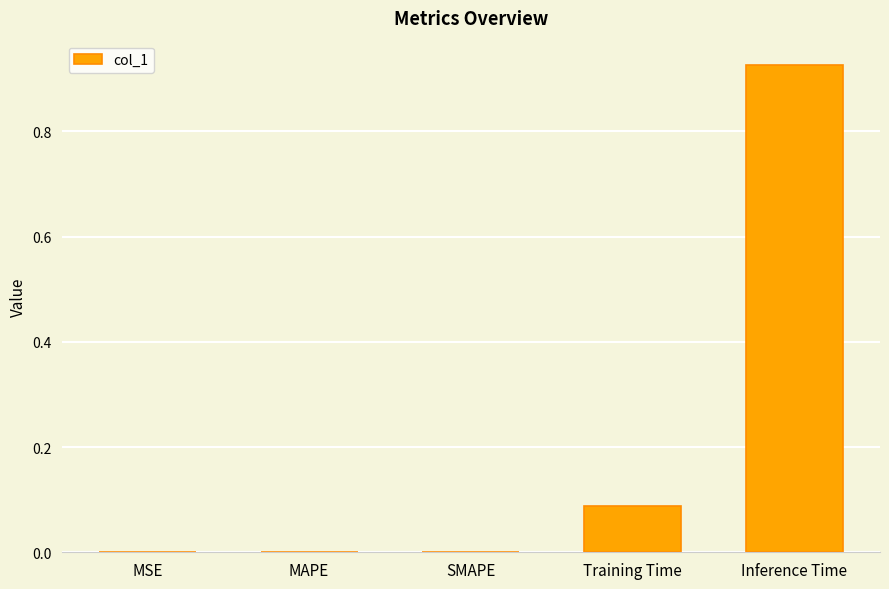

Which label corresponds to the largest value in the chart?

Inference Time